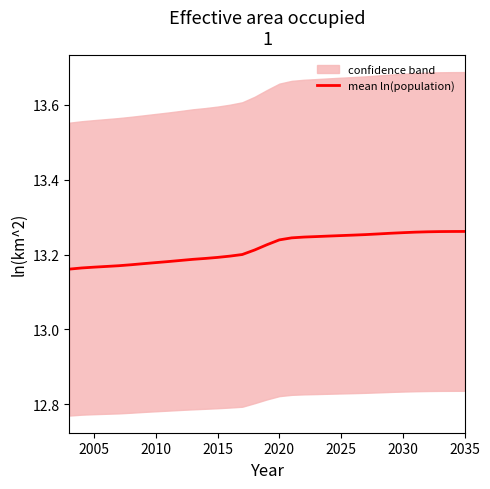

What is the average value?

13.2